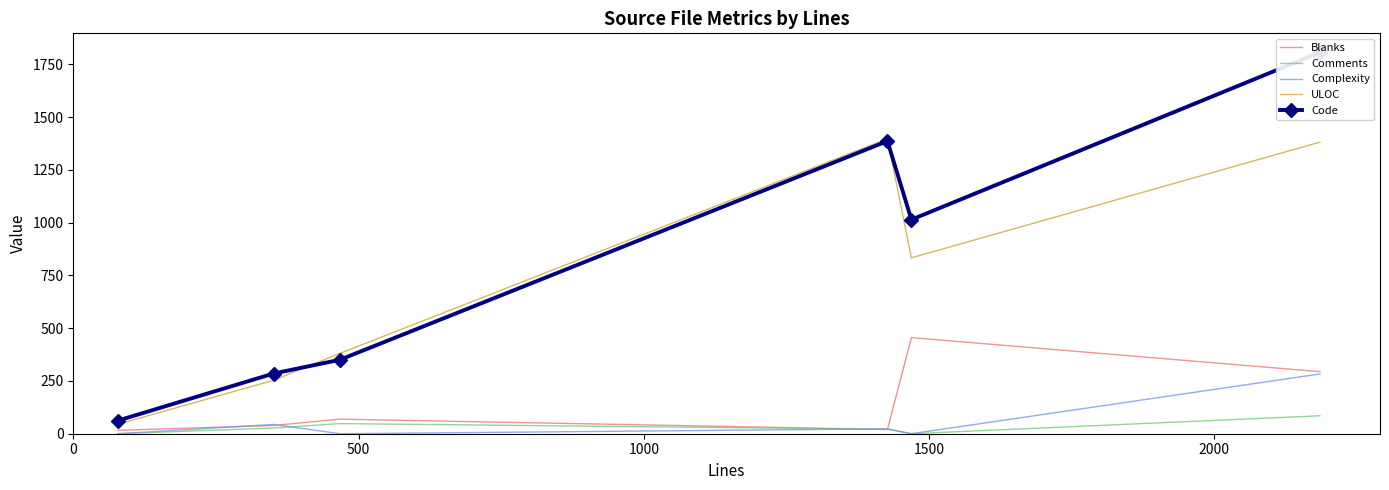

Is this an area chart (filled region under the line)?

No